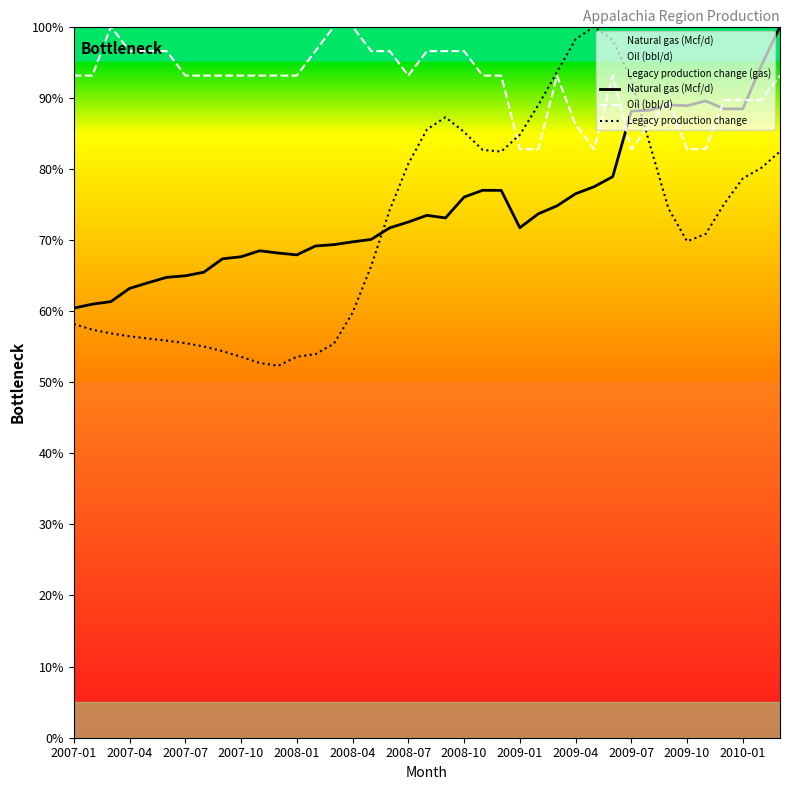

True or false: Natural gas (Mcf/d) and Oil (bbl/d) intersect in this chart.

True